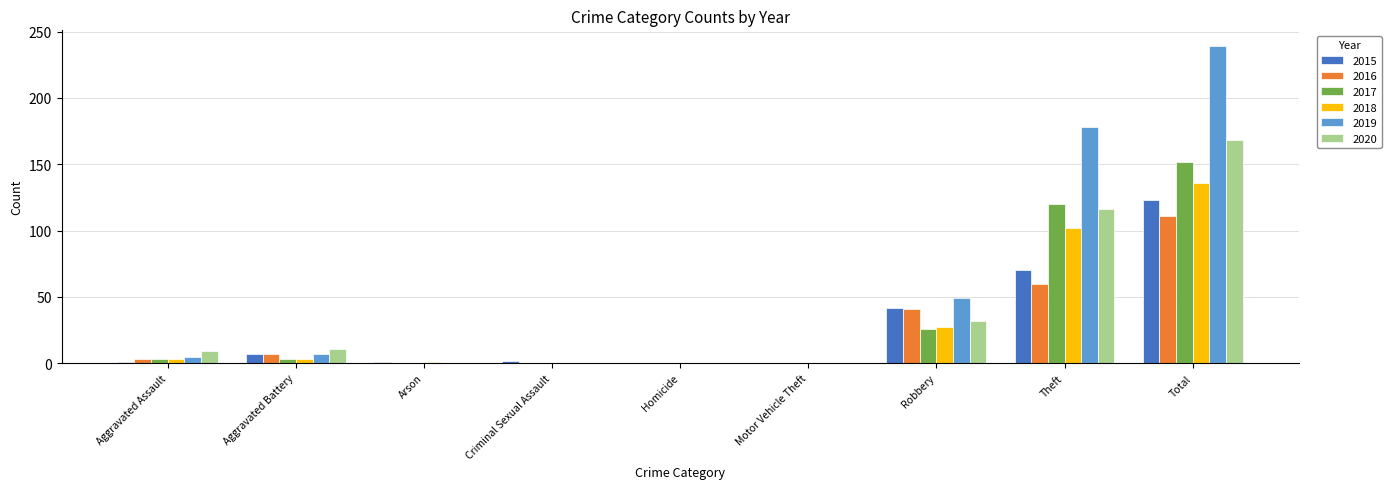

What is the total value across all series at Aggravated Battery?

38